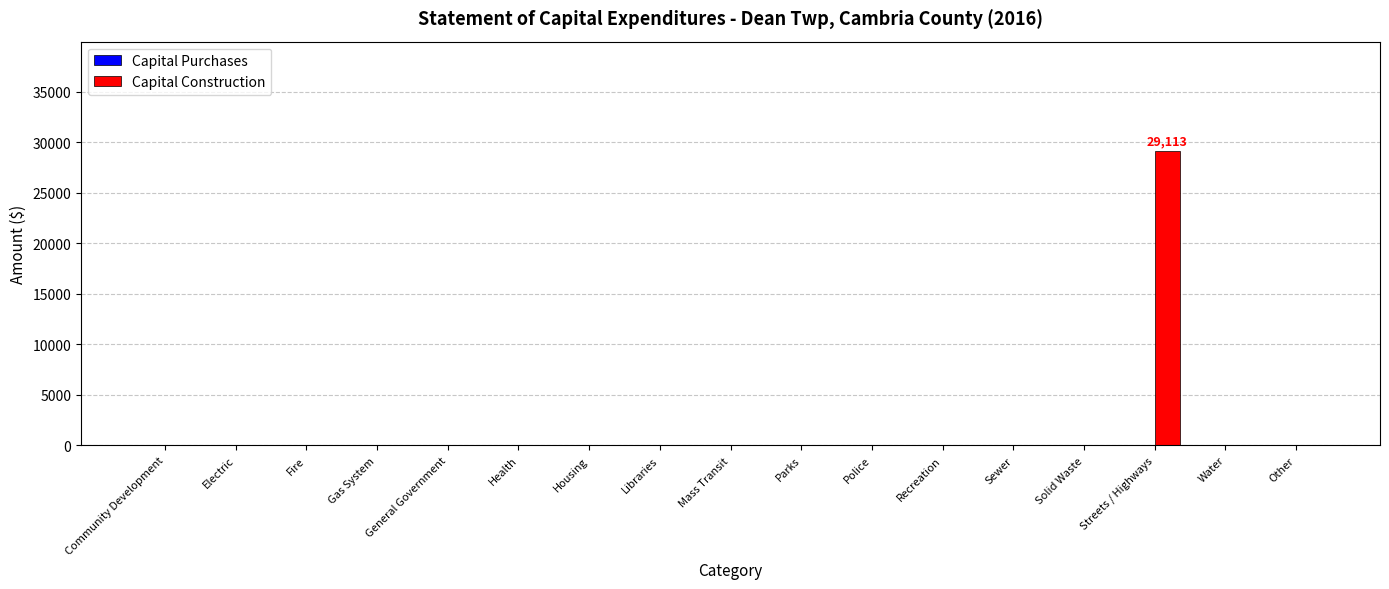

Are the bars horizontal?

No